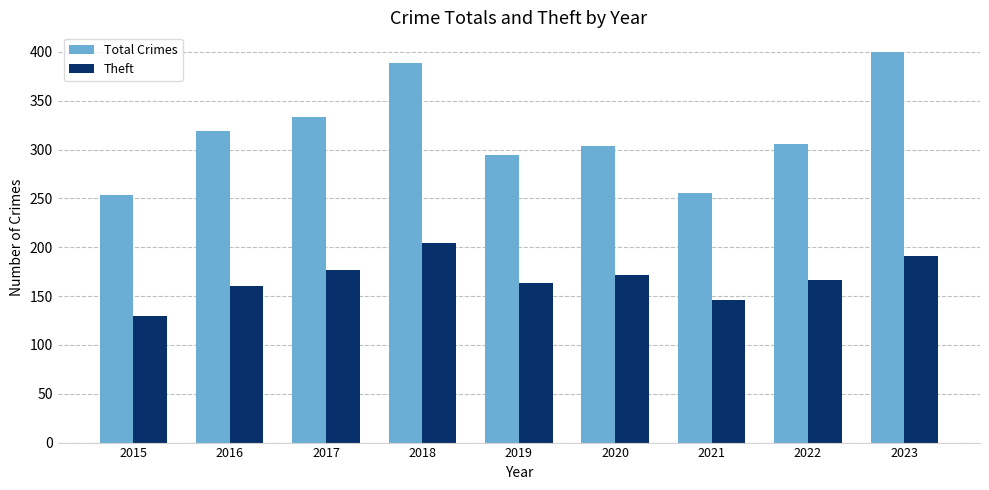

Where does the Total Crimes series first go above 306?

2016